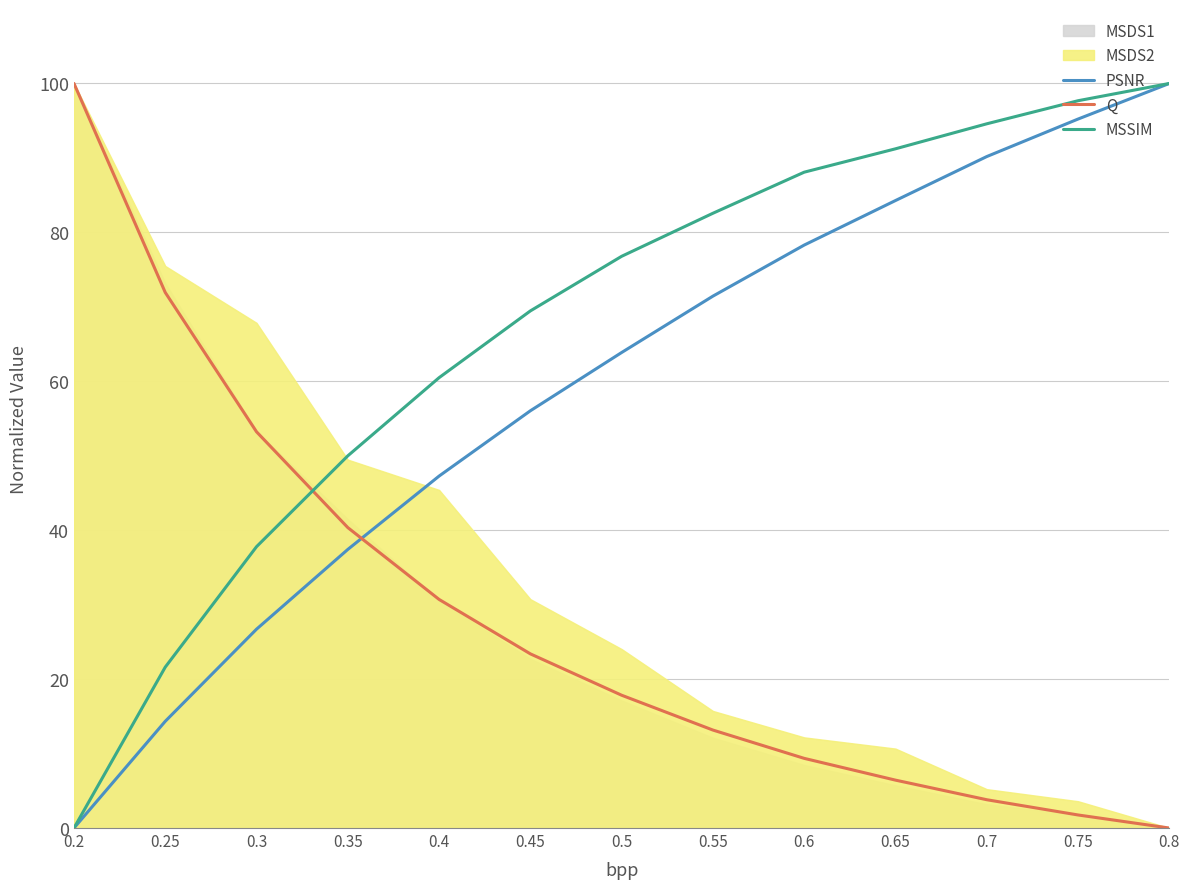

Between which two adjacent categories do Q and MSSIM first intersect?

0.3 and 0.35